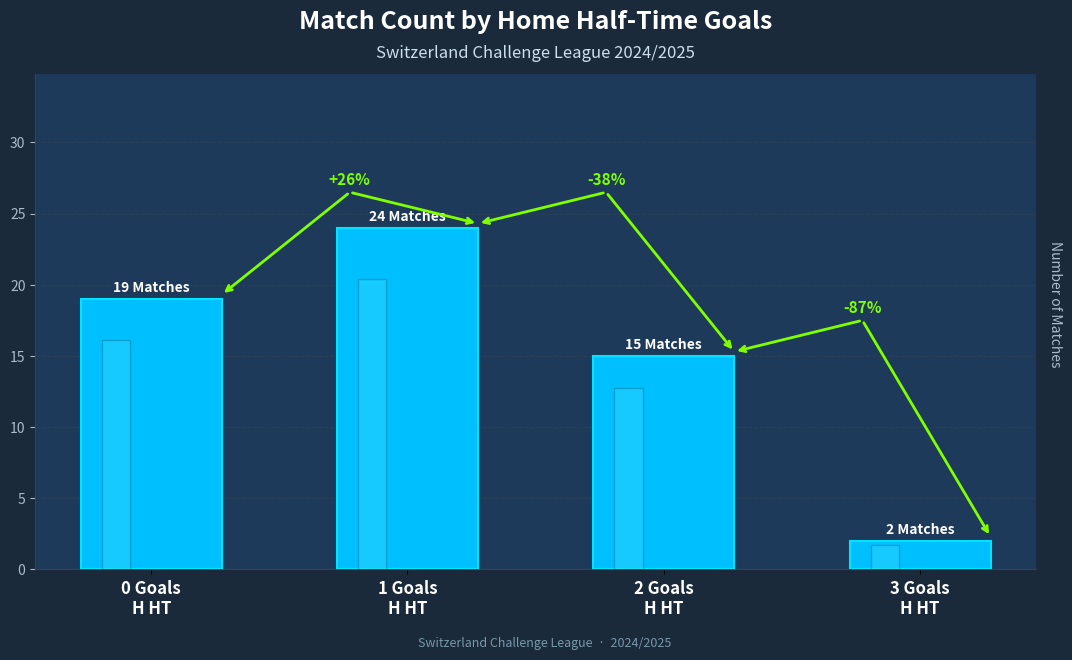

List the labels in order of value, largest first.

1 Goals
H HT, 0 Goals
H HT, 2 Goals
H HT, 3 Goals
H HT